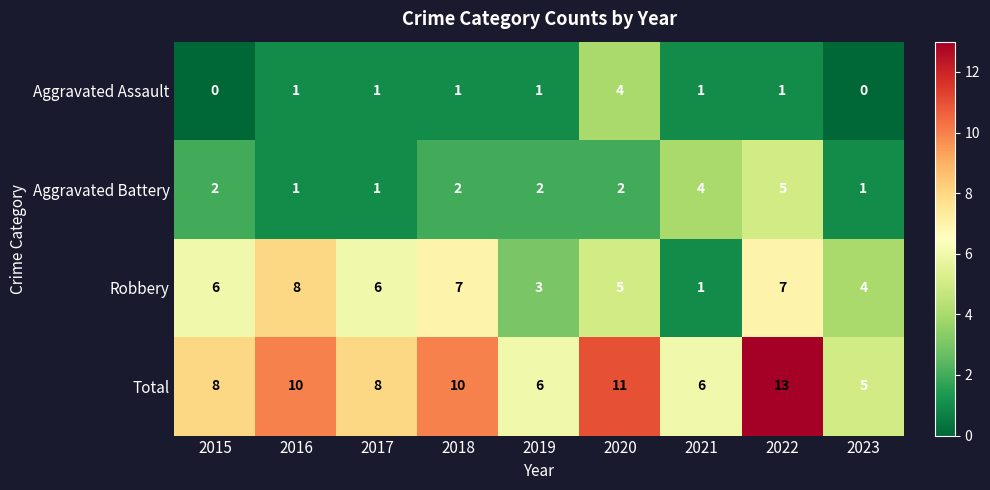

Which series has the largest total across all categories?

Total